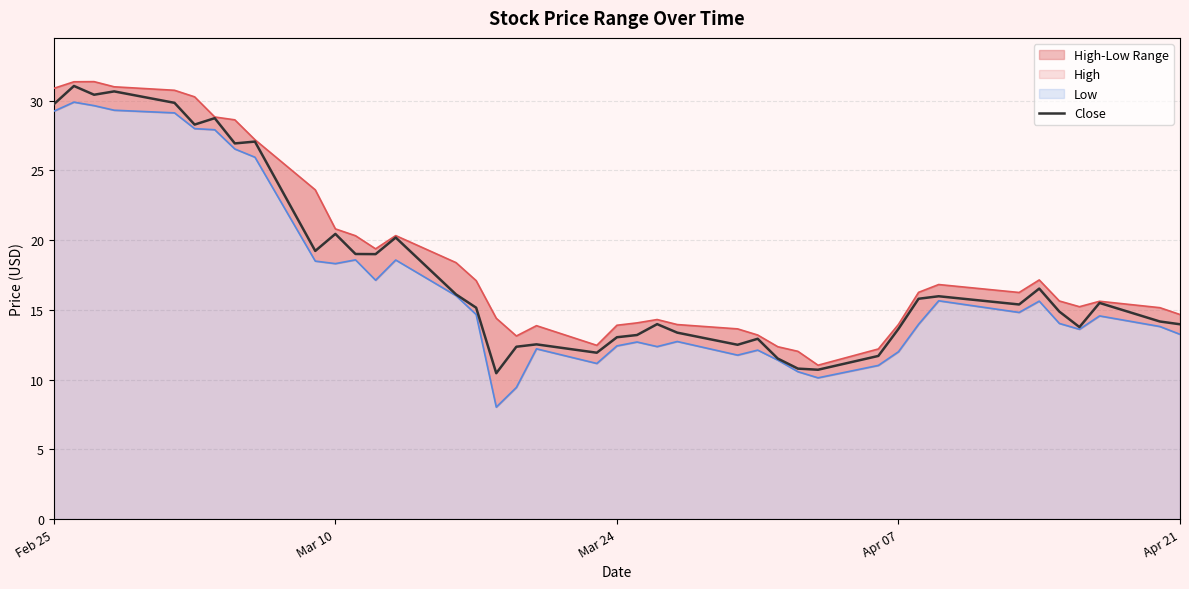

Does the chart display data point markers on the line(s)?

No